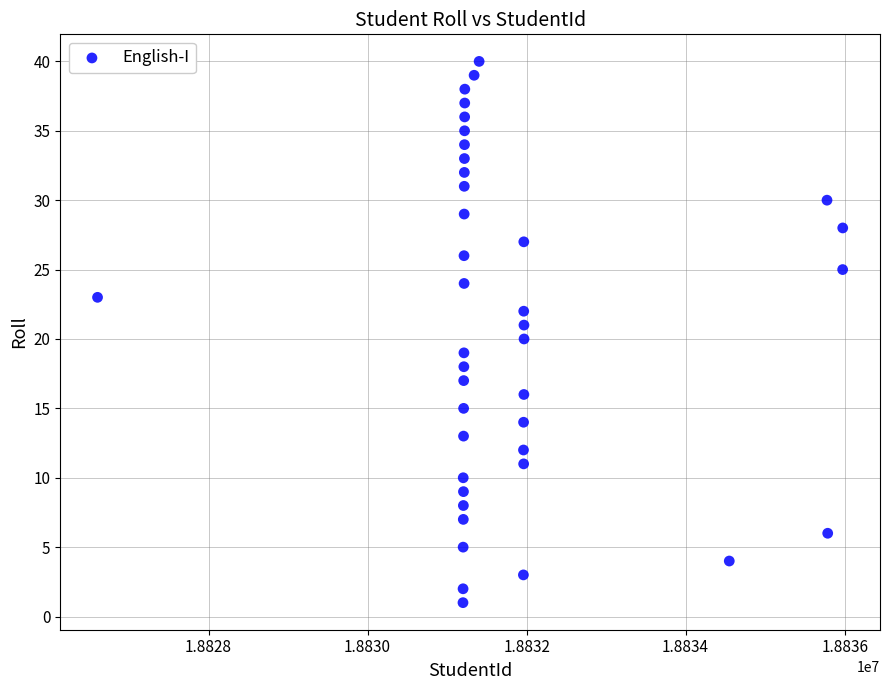

What is the range of Y values (max minus min)?

39